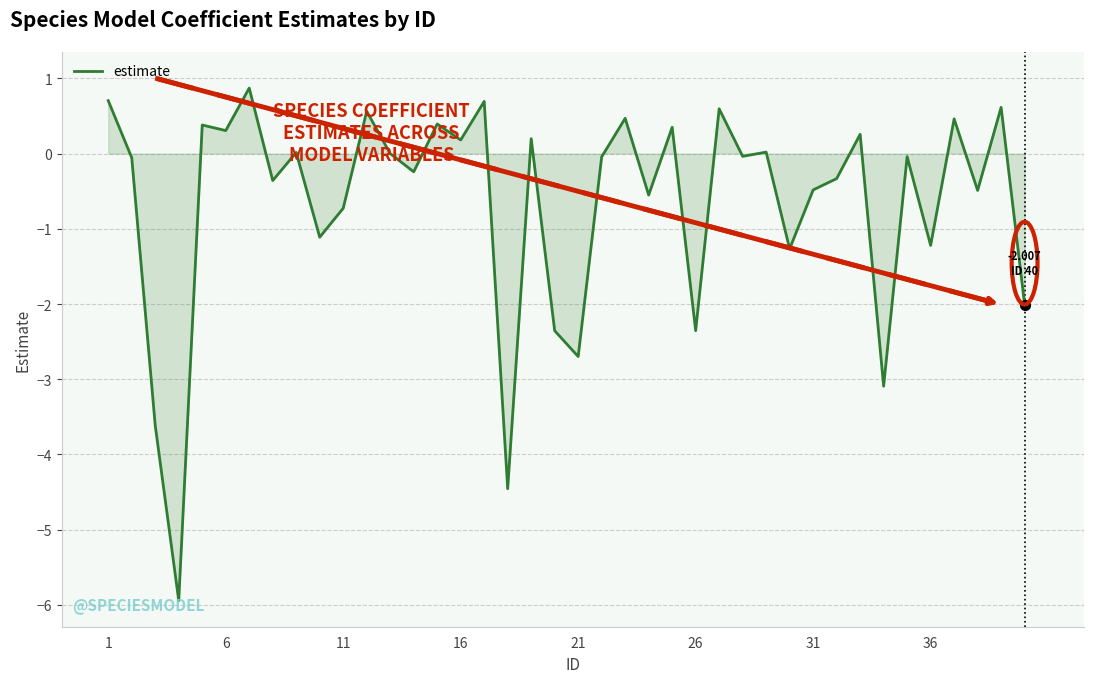

What is the difference between the maximum and minimum values?

6.8